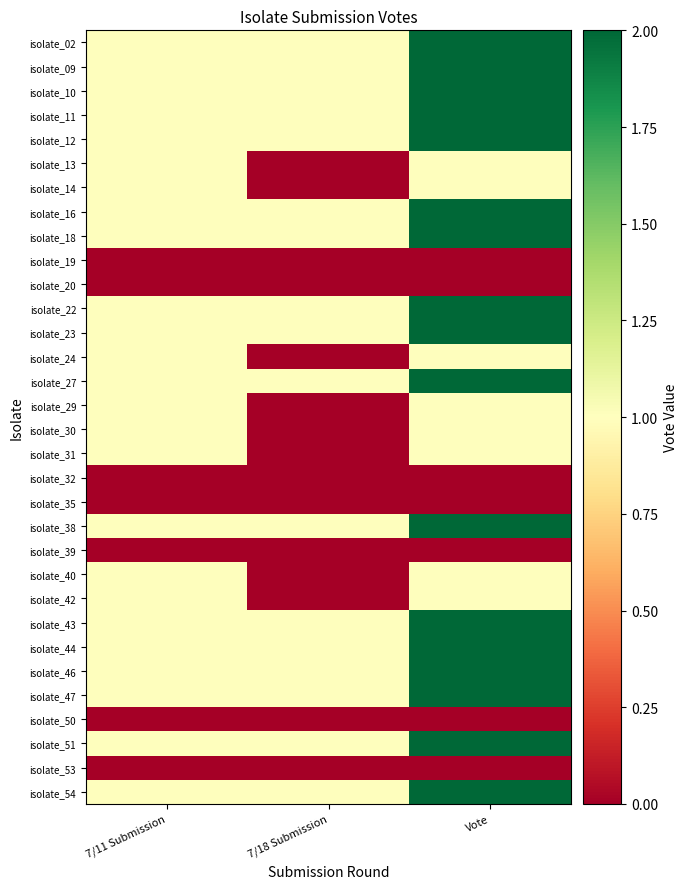

Rank the series at 7/18 Submission from highest to lowest value.

isolate_02, isolate_09, isolate_10, isolate_11, isolate_12, isolate_16, isolate_18, isolate_22, isolate_23, isolate_27, isolate_38, isolate_43, isolate_44, isolate_46, isolate_47, isolate_51, isolate_54, isolate_13, isolate_14, isolate_19, isolate_20, isolate_24, isolate_29, isolate_30, isolate_31, isolate_32, isolate_35, isolate_39, isolate_40, isolate_42, isolate_50, isolate_53